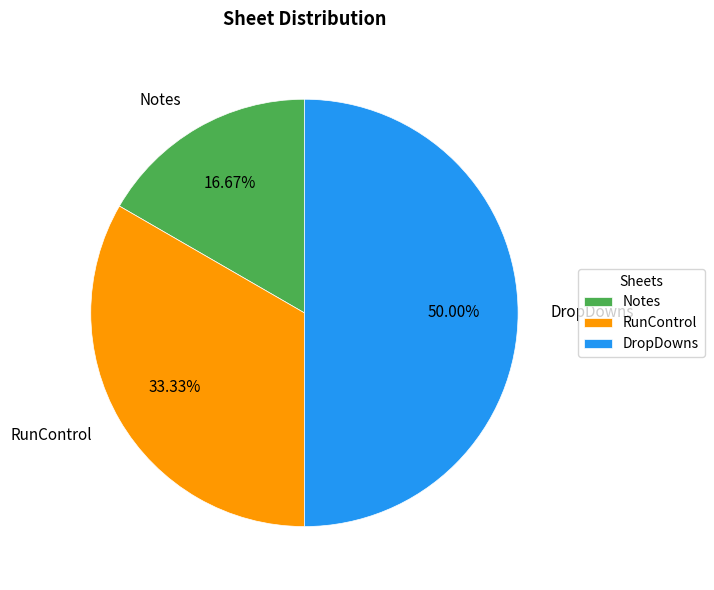

To the nearest percent, what is the combined percentage of DropDowns and RunControl?

83%